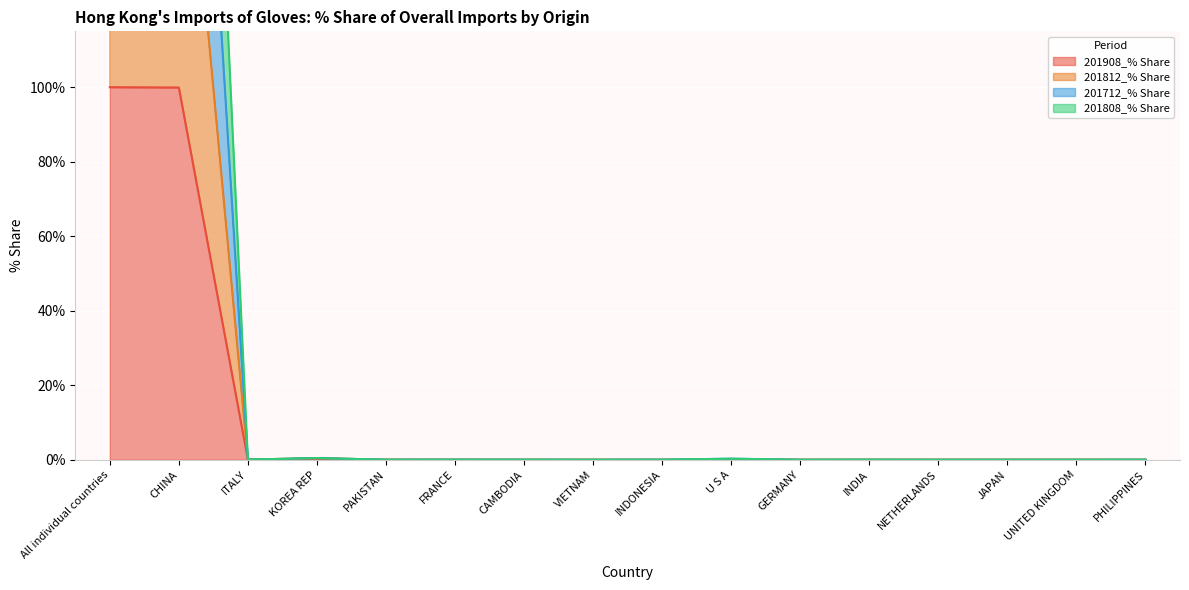

Reading right to left, extract all data points from this chart.

201908_% Share: 0.0	0.0	0.0	0.0	0.0	0.0	0.0	0.0	0.0	0.0	0.0	0.0	0.0	0.0	99.9	100.0
201812_% Share: 0.0	0.0	0.0	0.0	0.0	0.0	0.0	0.0	0.0	0.0	0.0	0.0	0.5	0.0	199.4	200.0
201712_% Share: 0.0	0.0	0.0	0.0	0.0	0.0	0.3	0.0	0.0	0.0	0.0	0.0	0.5	0.0	299.1	300.0
201808_% Share: 0.0	0.0	0.0	0.0	0.0	0.0	0.3	0.0	0.0	0.0	0.0	0.0	0.5	0.0	399.0	400.0